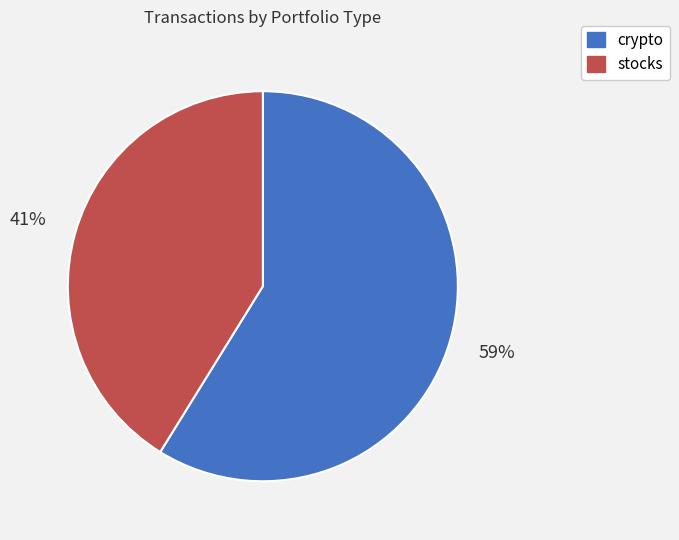

Does stocks represent more than half of the total?

No